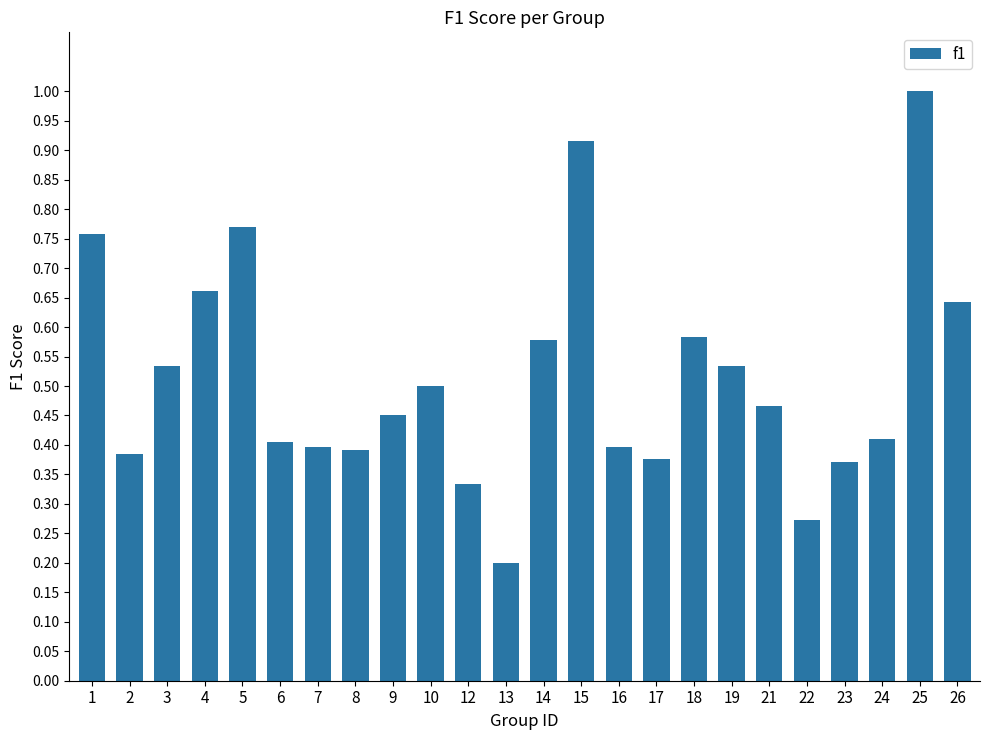

At which category does the chart reach its peak across all series?

25